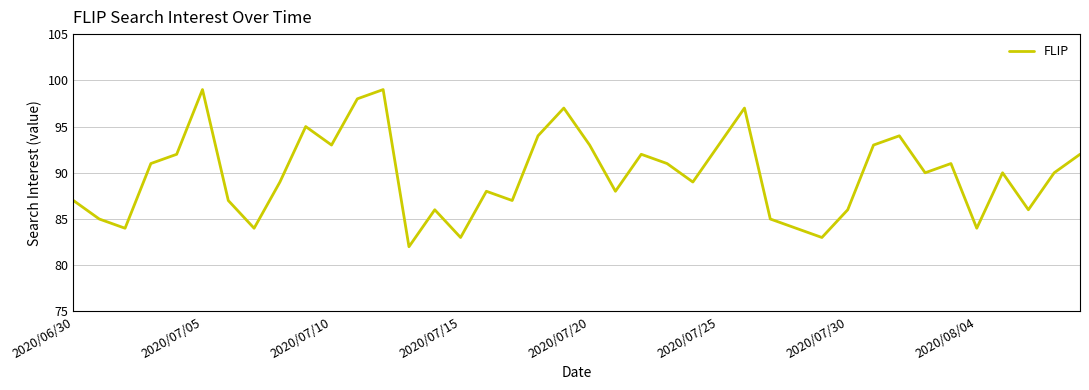

What is the difference between the maximum and minimum values?

17